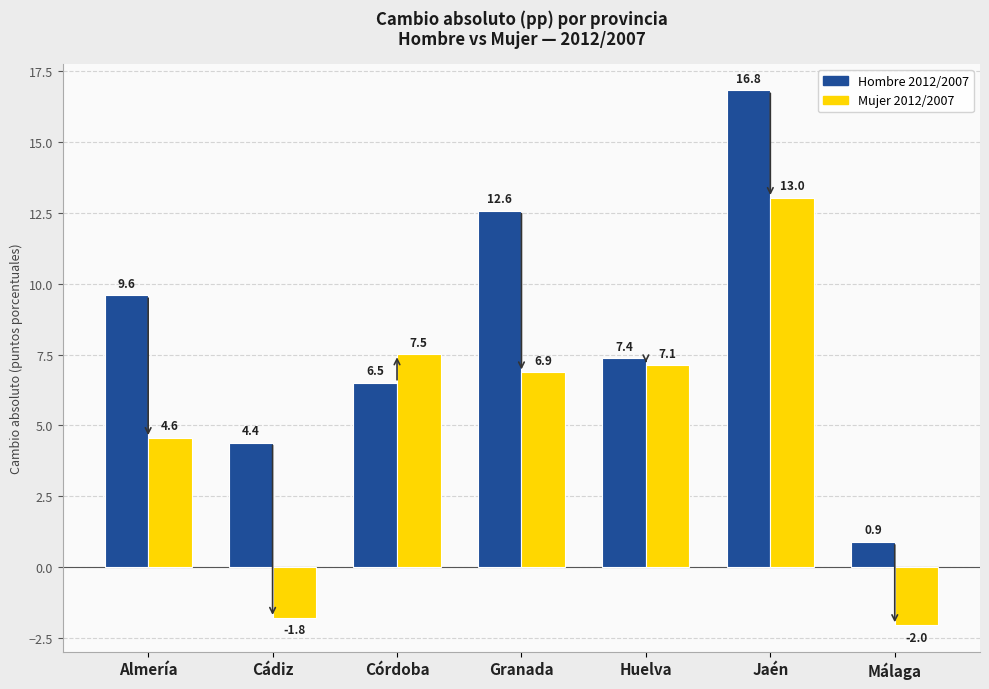

Between Cádiz and Córdoba, which series saw the biggest shift?

Mujer 2012/2007